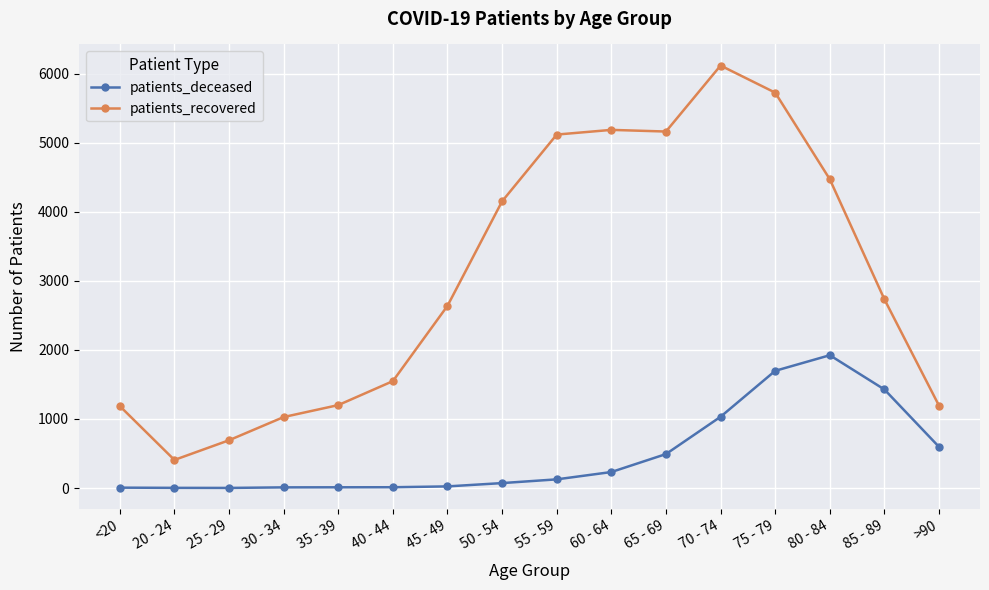

Does the chart have visible grid lines?

Yes